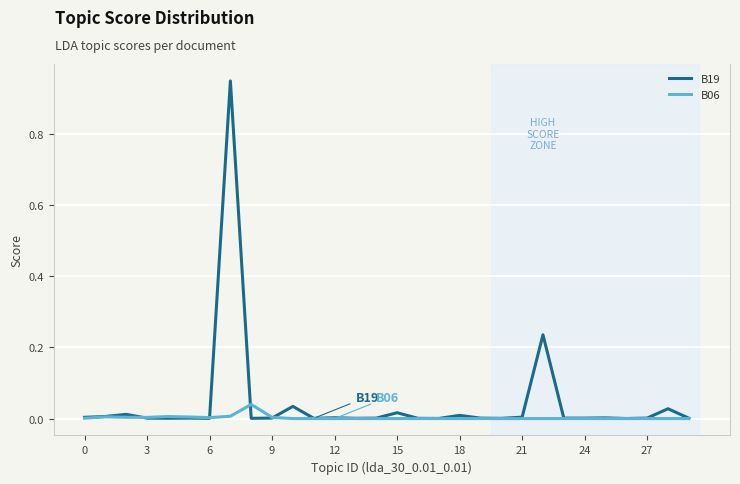

Rank the series by their maximum value, from lowest to highest.

B06, B19